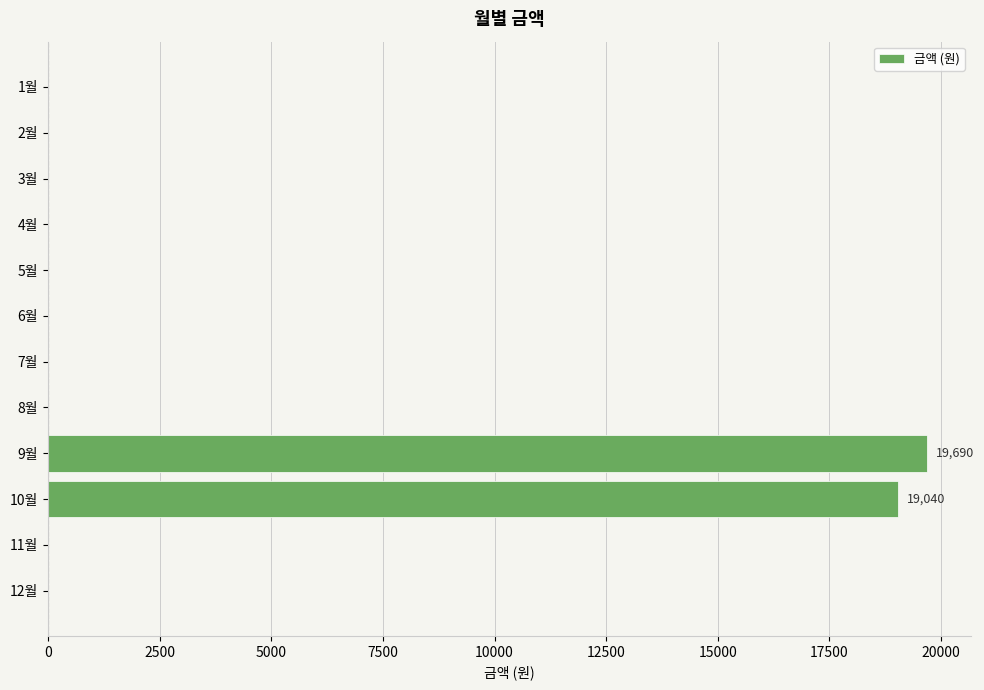

At which label is the value closest to 9845?

10월